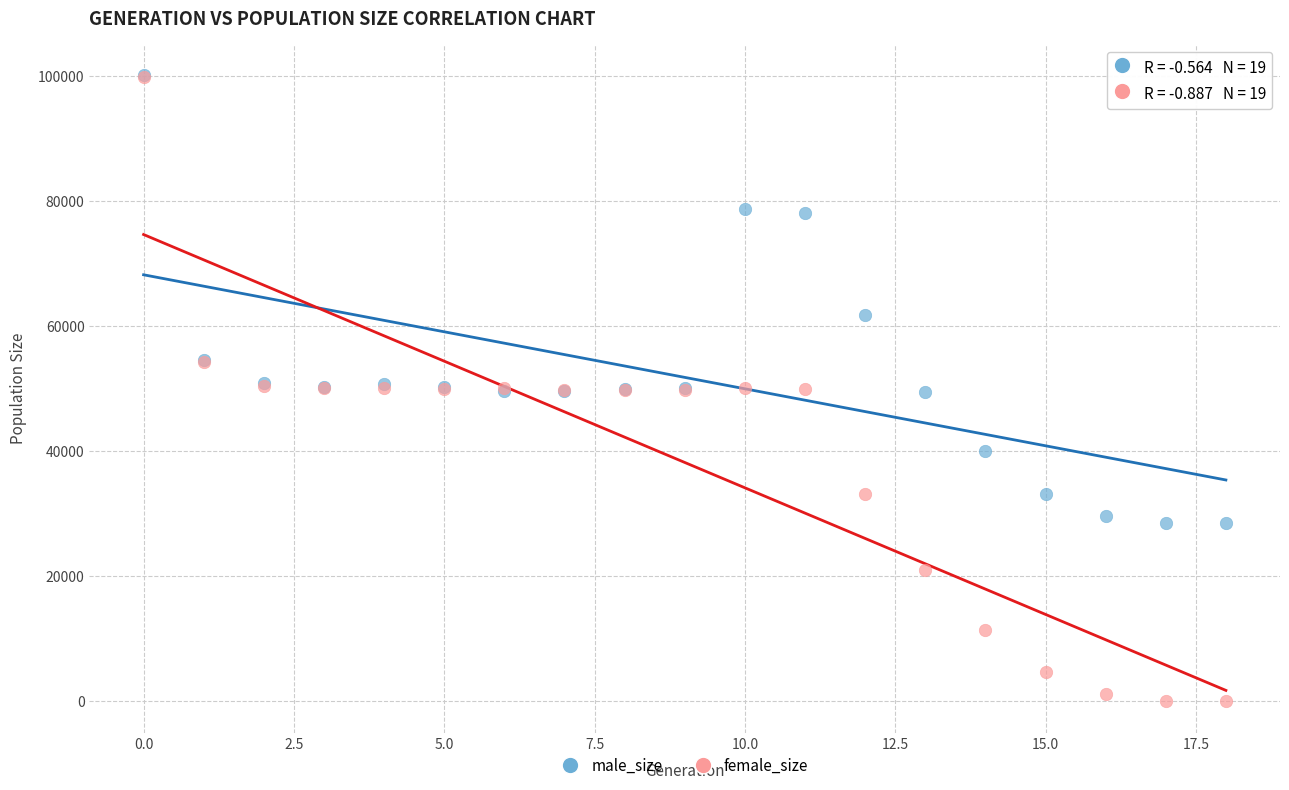

In the male_size series, what Y value is closest to 64288?

61800